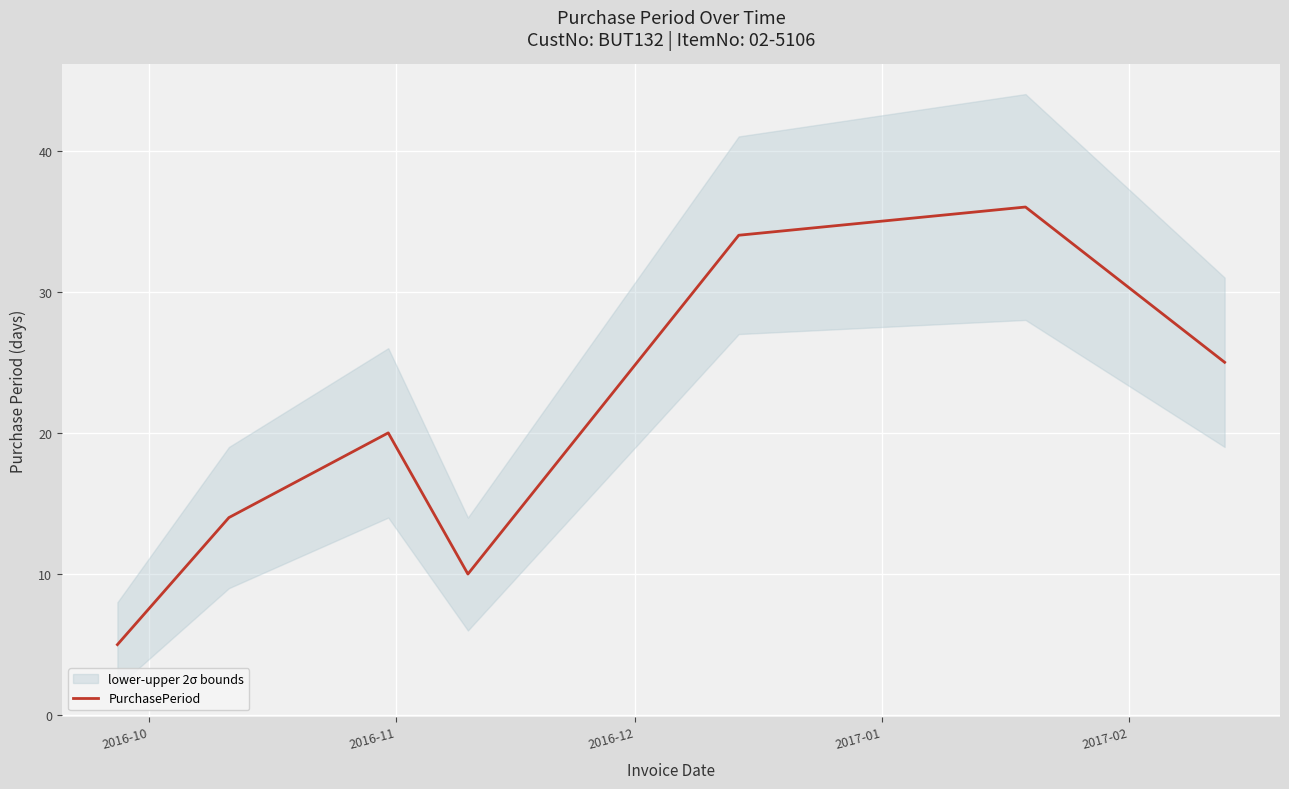

What is the difference between the maximum and minimum values?

31